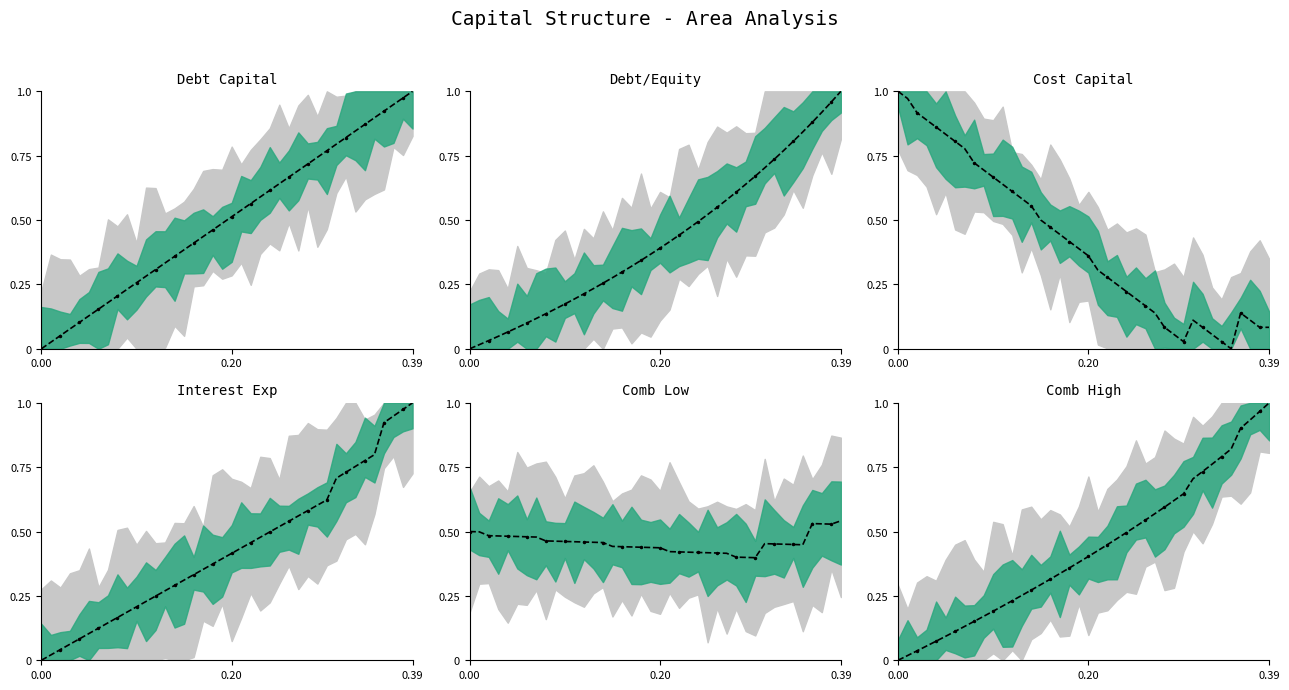

Which series changed the most between 12 and 28?

Cost Capital